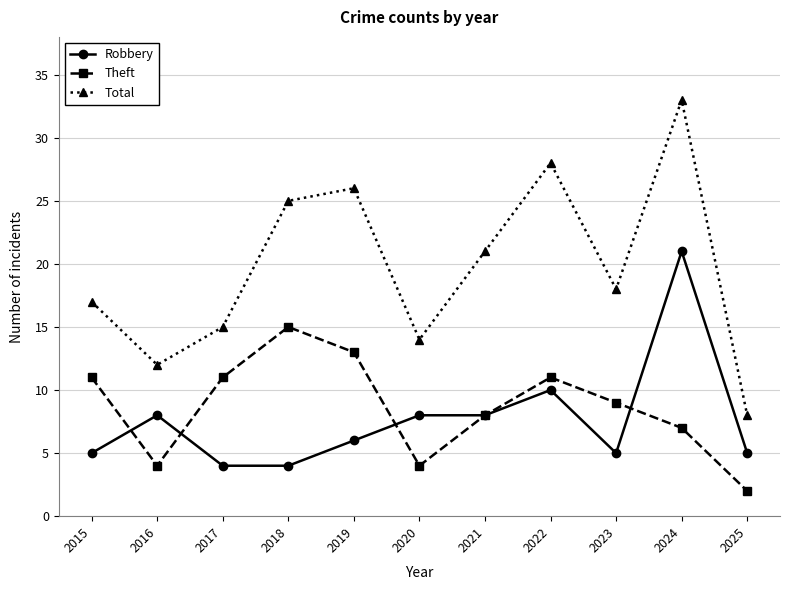

Reading left to right, what are all the values shown in this chart?

Robbery: 5	8	4	4	6	8	8	10	5	21	5
Theft: 11	4	11	15	13	4	8	11	9	7	2
Total: 17	12	15	25	26	14	21	28	18	33	8